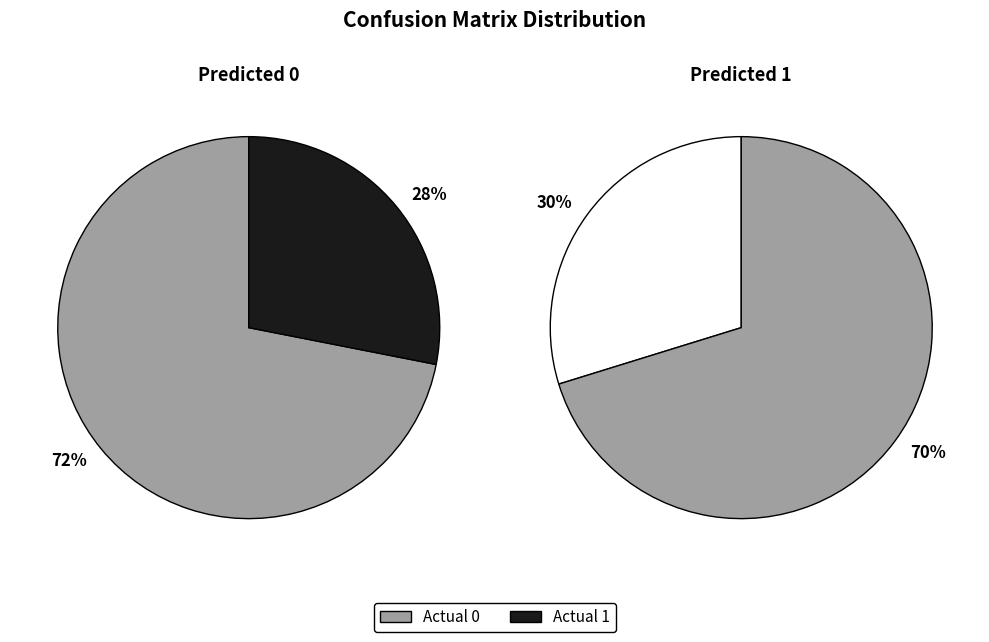

Do Actual 1 and Actual 0 together represent more than half of the pie?

Yes